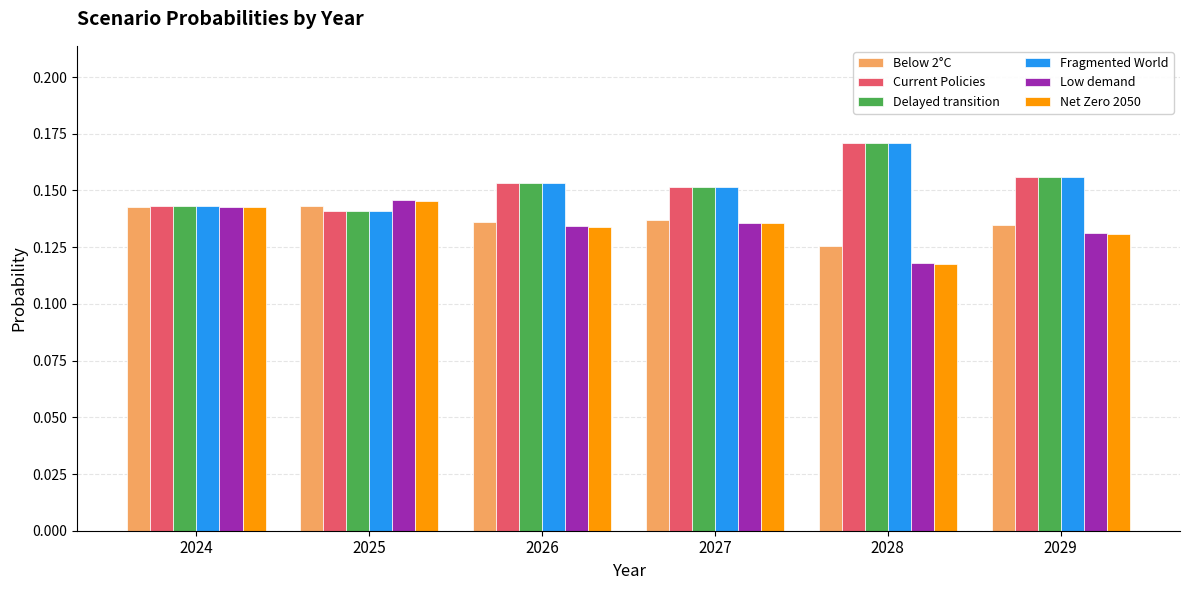

Rank the categories by Current Policies value from lowest to highest.

2025, 2024, 2027, 2026, 2029, 2028